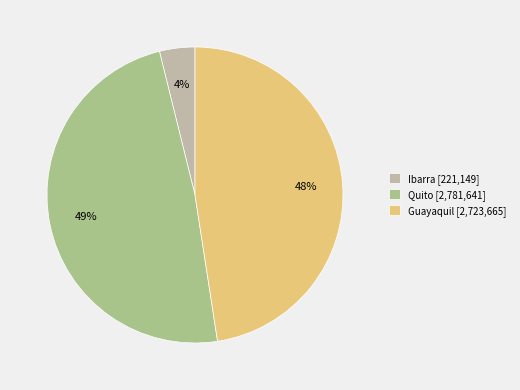

Which slice is the smallest?

Ibarra